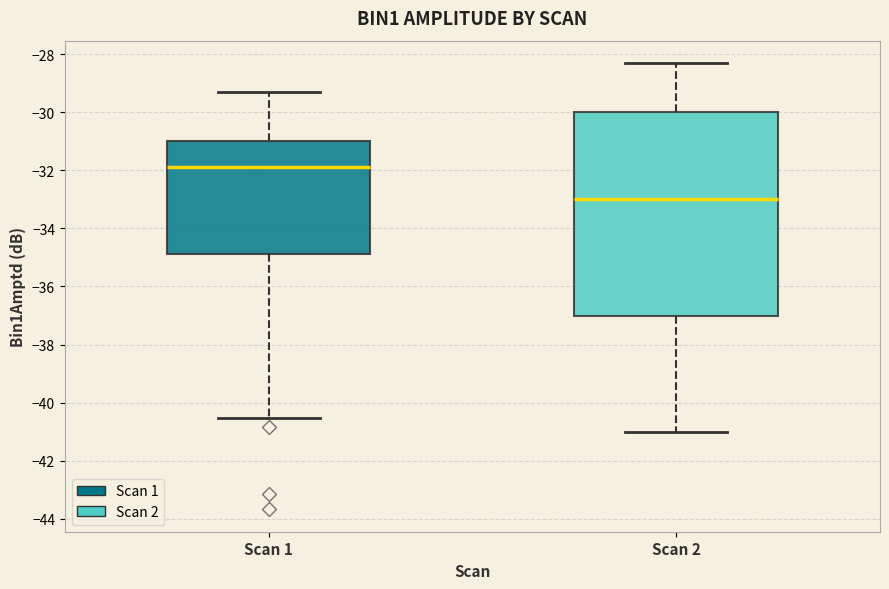

Which box's median line is the lowest?

Scan 2